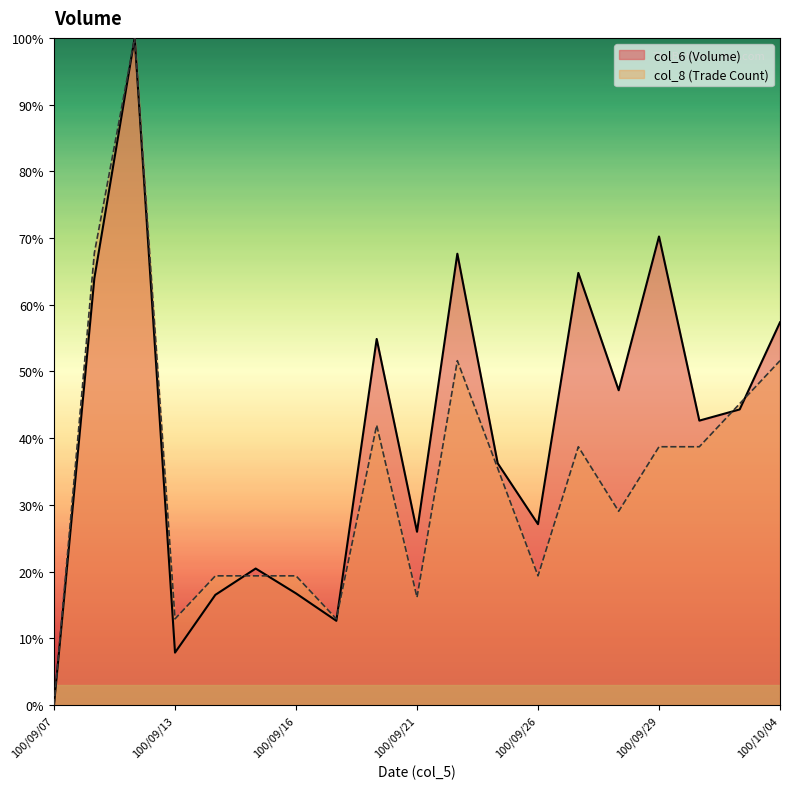

Is it true that col_8 equals 59.1 at 100/09/29?

False